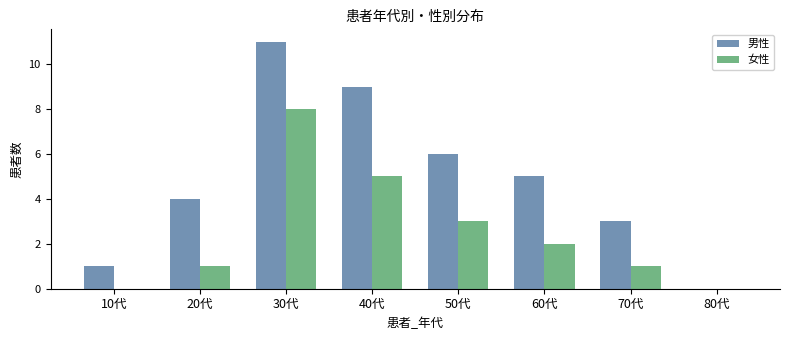

What is the average value of the 男性 series?

5